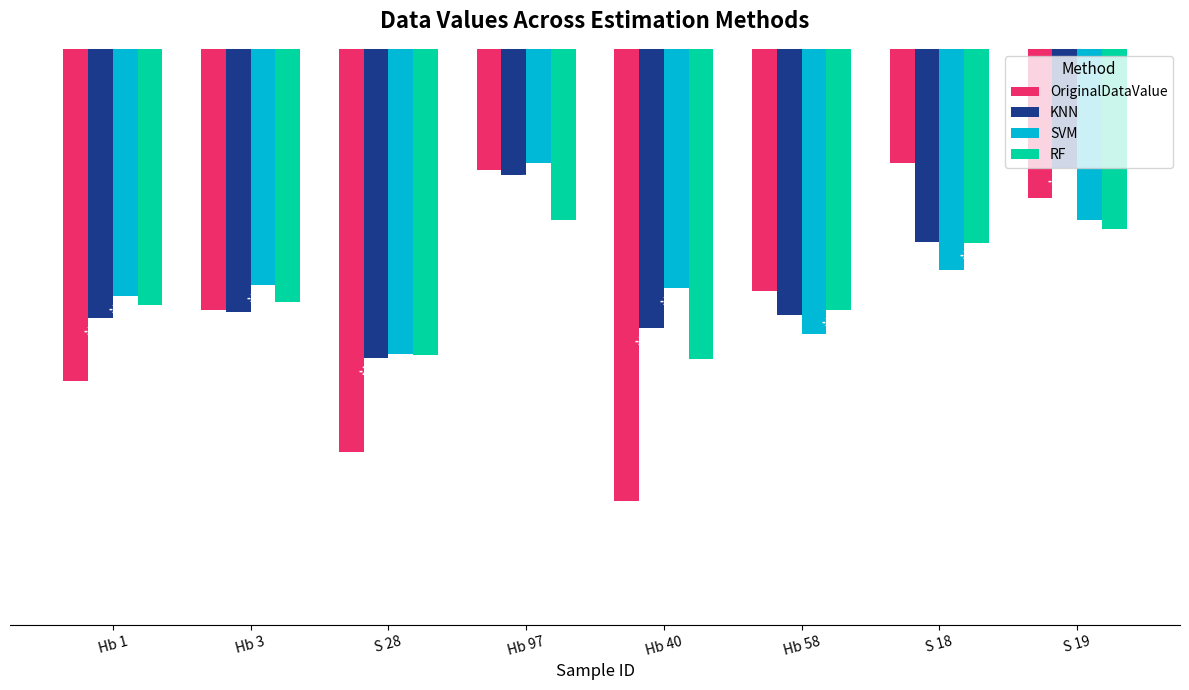

What is the difference between the maximum and minimum values in the OriginalDataValue series?

4.1